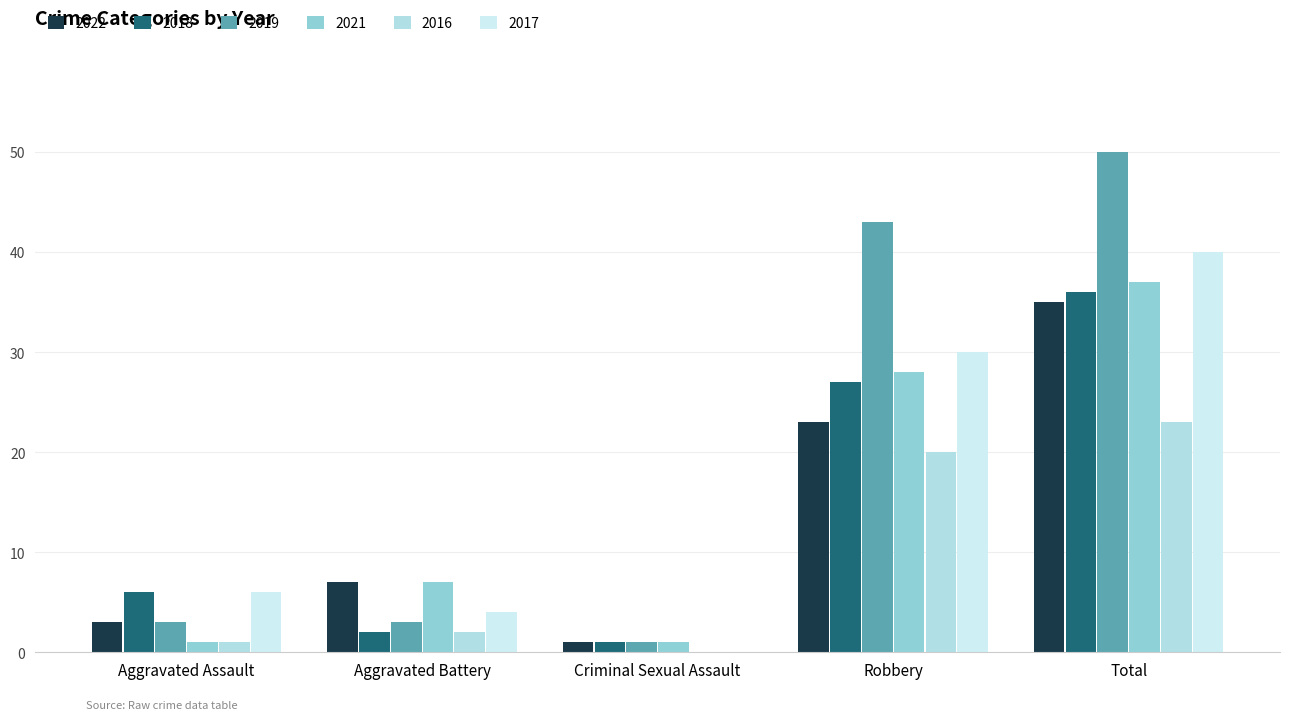

How many categories are shown in the chart?

5